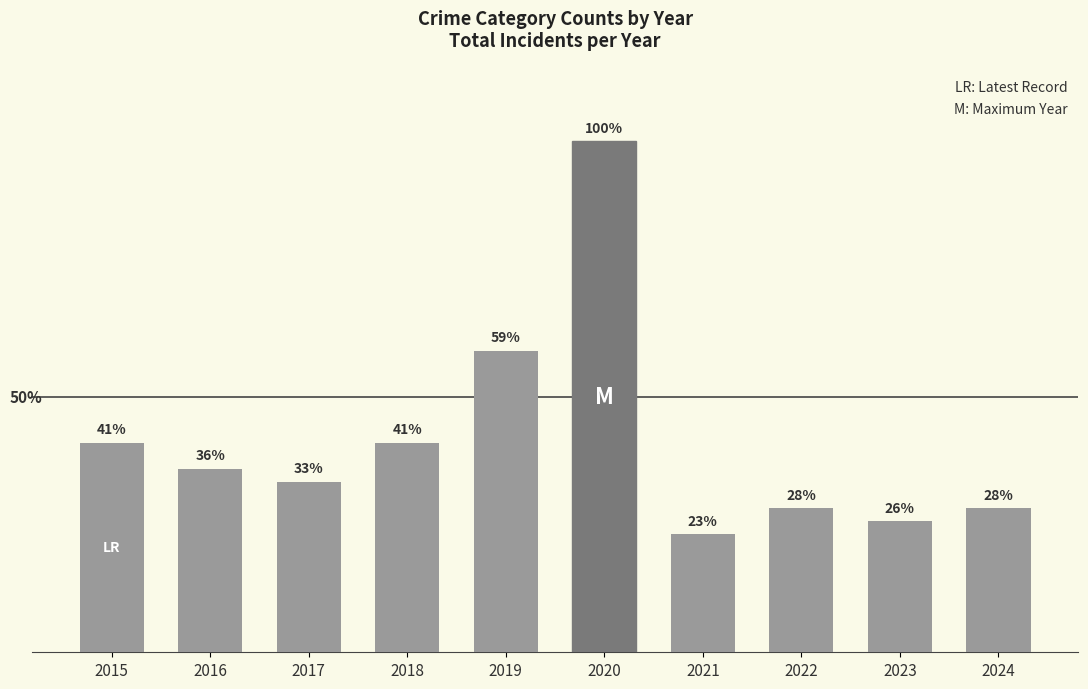

What is the sum of the values at 2024 and 2022?

22